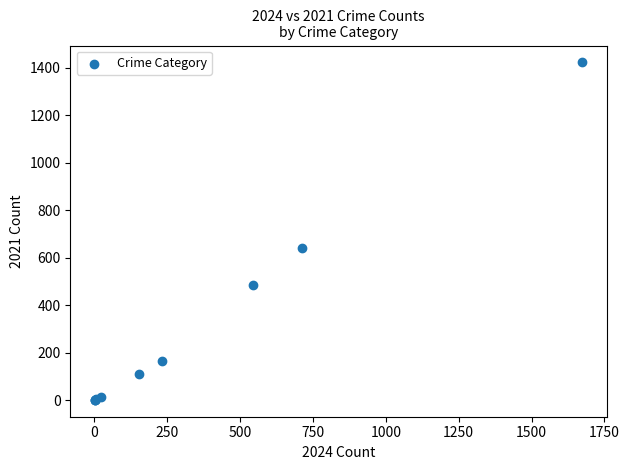

What Y value in the scatter plot is closest to 712?

642